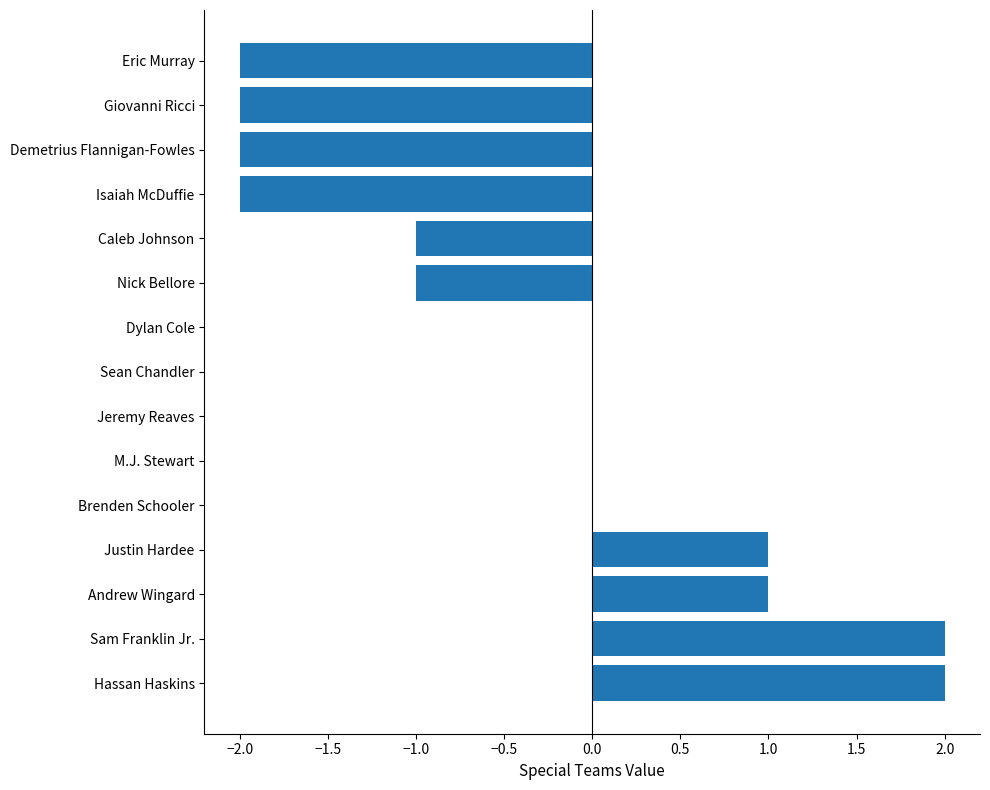

Reading top to bottom, extract all data points from this chart.

Eric Murray=-2	Giovanni Ricci=-2	Demetrius Flannigan-Fowles=-2	Isaiah McDuffie=-2	Caleb Johnson=-1	Nick Bellore=-1	Dylan Cole=0	Sean Chandler=0	Jeremy Reaves=0	M.J. Stewart=0	Brenden Schooler=0	Justin Hardee=1	Andrew Wingard=1	Sam Franklin Jr.=2	Hassan Haskins=2